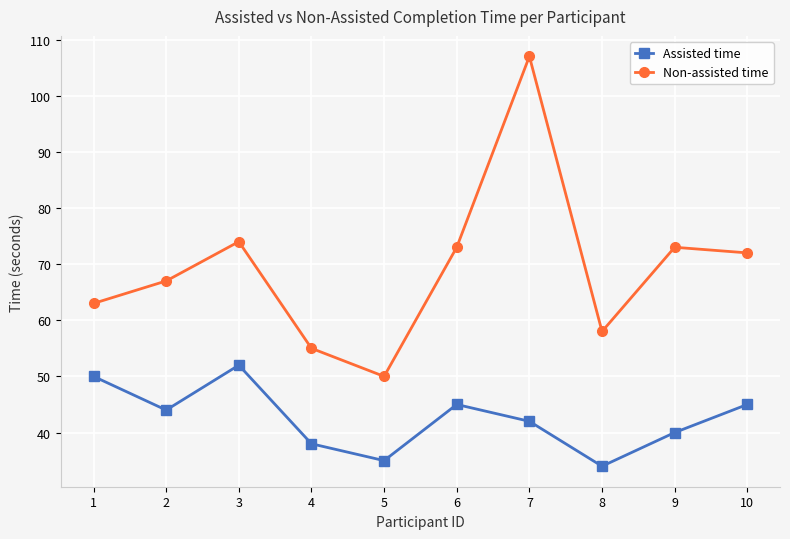

Where does the Assisted time series first go above 44?

1